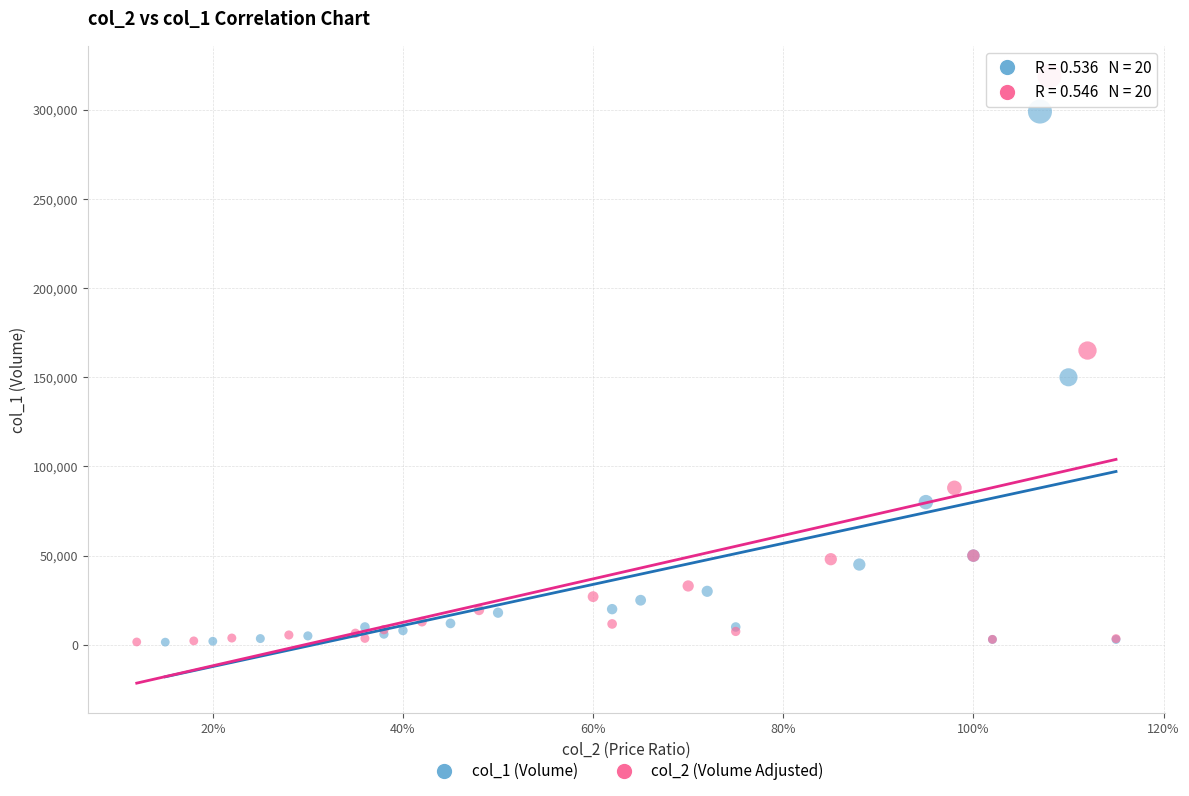

What are all the series names shown in the legend?

col_1 (Volume), col_2 (Volume Adjusted)